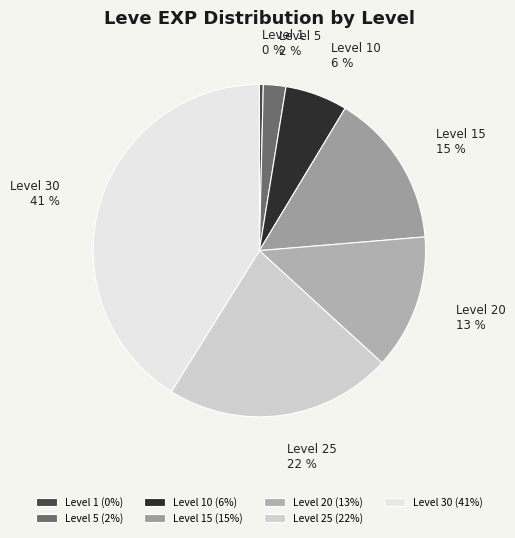

Does any single category account for the majority?

No